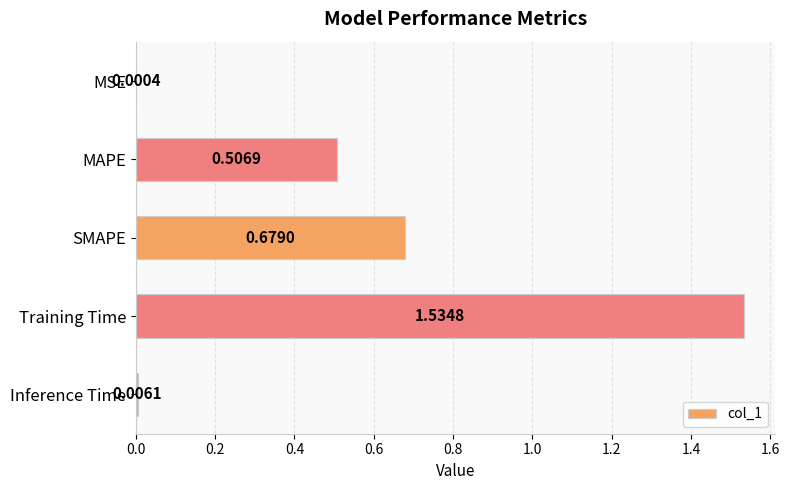

At which label is the value closest to 0?

MSE